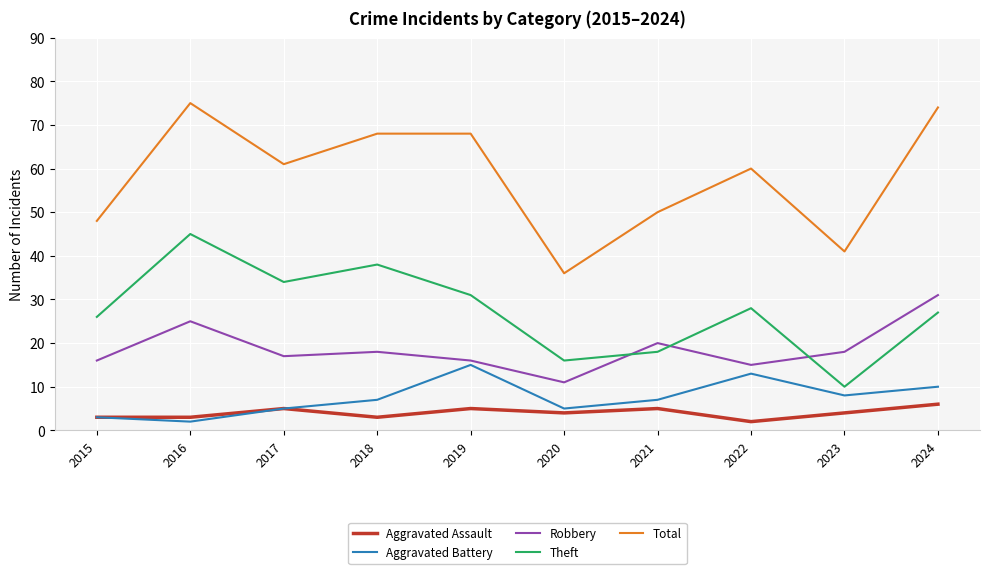

How many lines are shown in the chart?

5